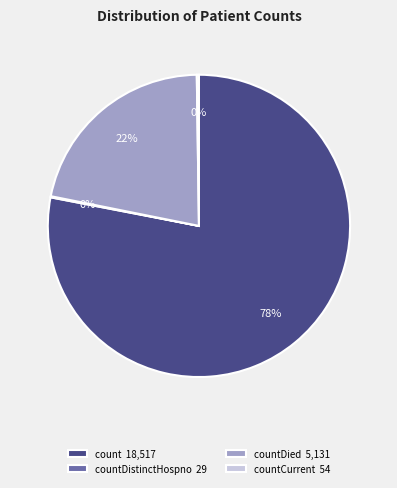

What is the ratio of the value at countDied 5,131 to the value at count 18,517?

0.3